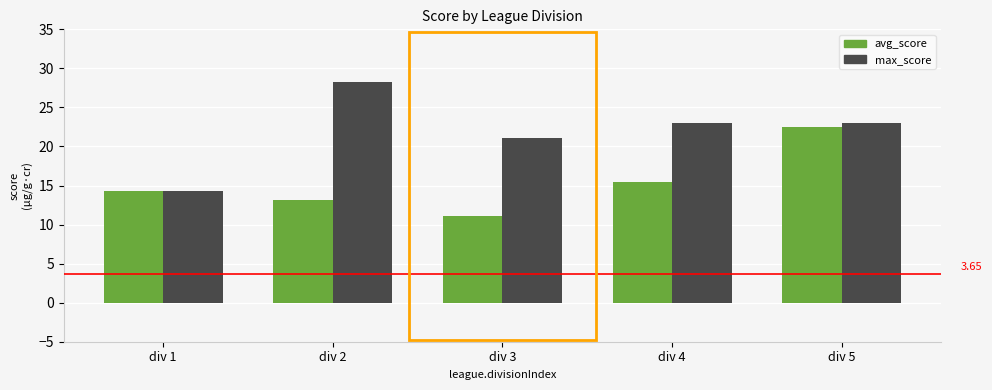

List the series in order of their overall mean, lowest first.

avg_score, max_score